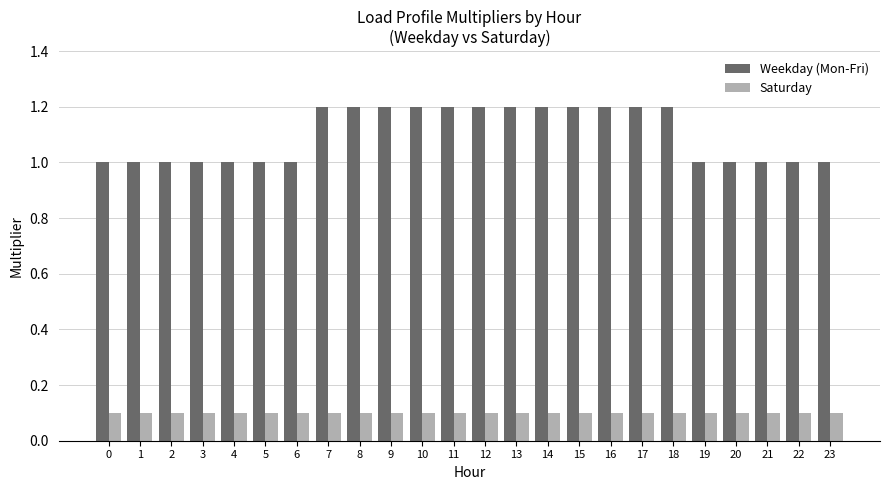

The Weekday (Mon-Fri) series shows 0.3 at 23. True or false?

False